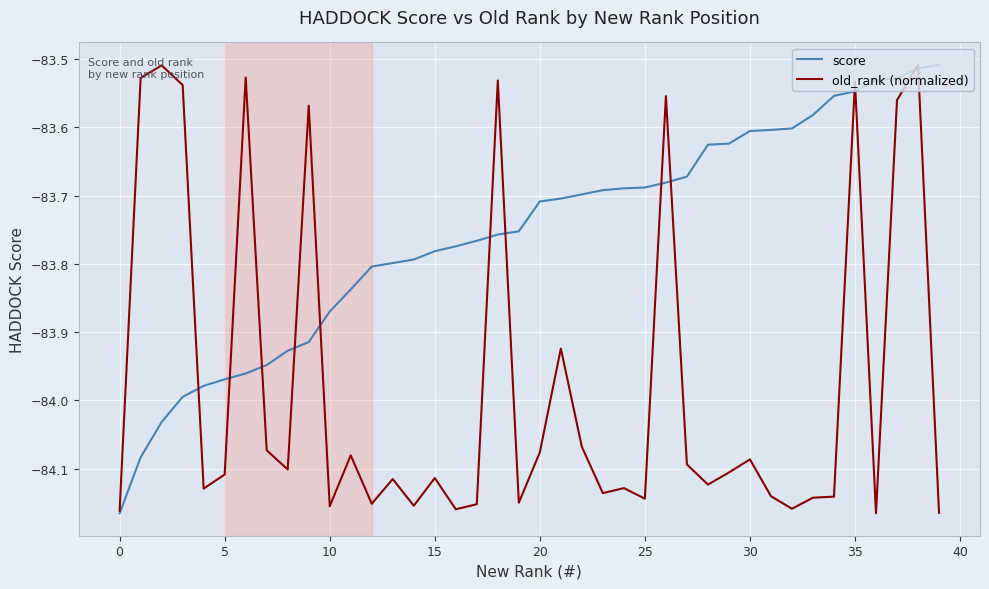

Which series has the largest total across all categories?

score